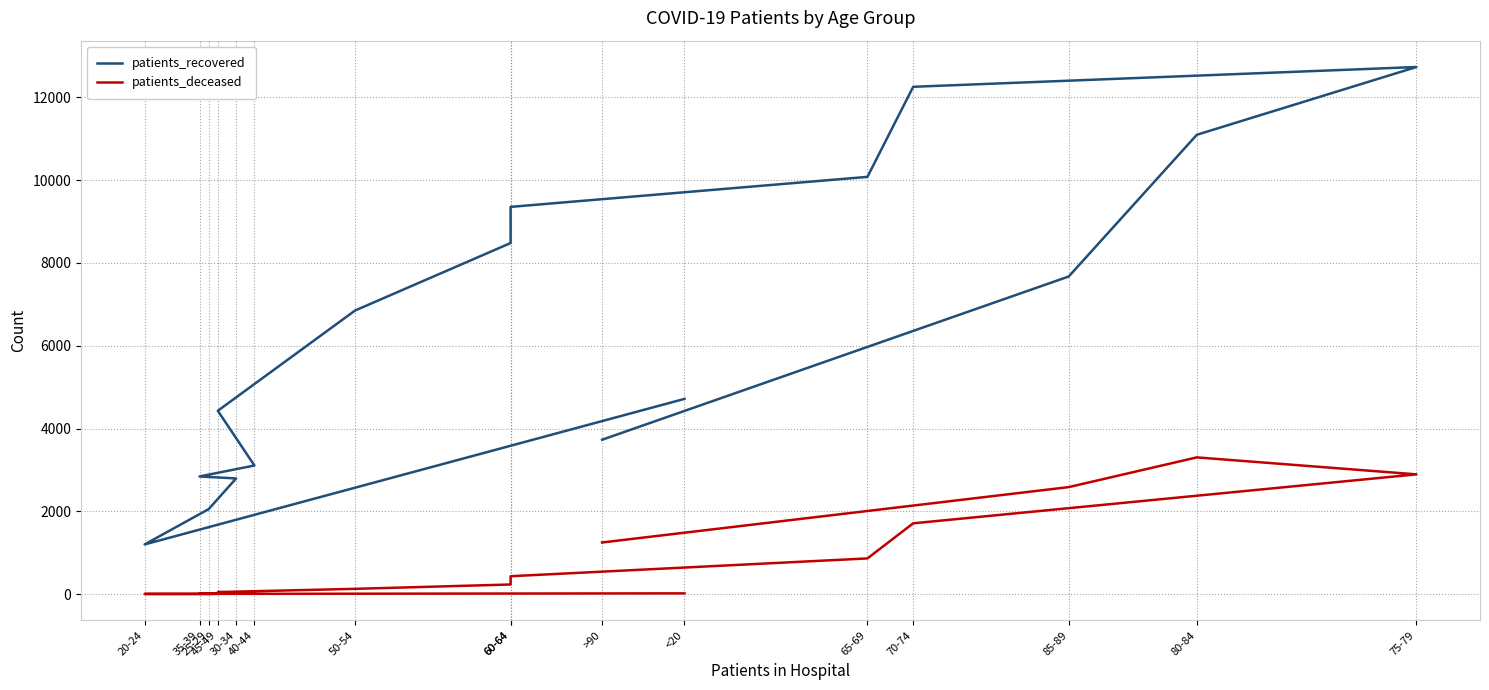

At which category is the sum across all series the highest?

75-79